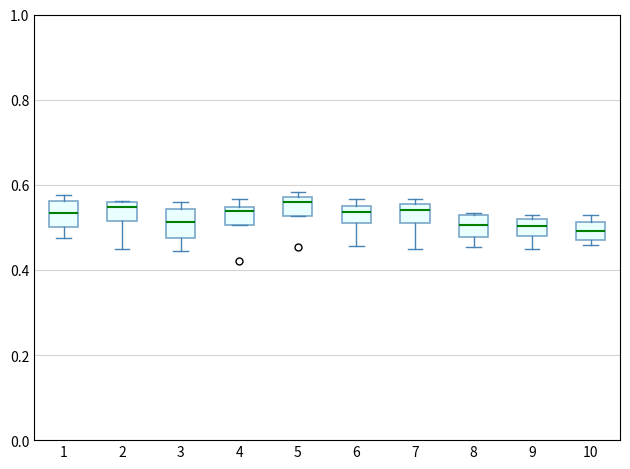

Where does the lower whisker of the box at x = 2 end on the y-axis? The values are not printed on the chart, so give them approximately, as read against the axis.

0.46